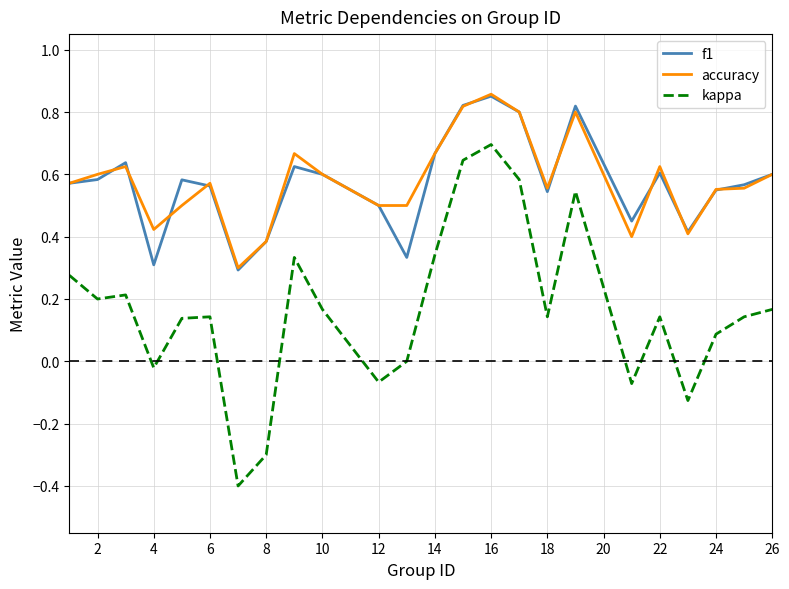

At how many categories does at least one series exceed 0?

24